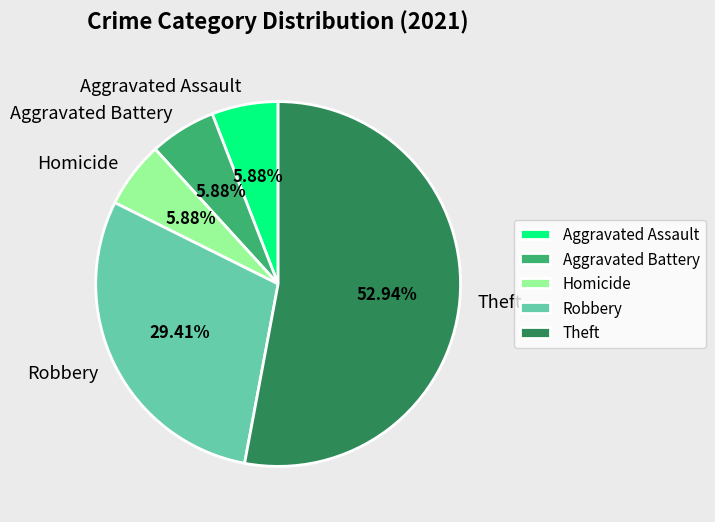

Combined, do Robbery and Theft account for over 50%?

Yes